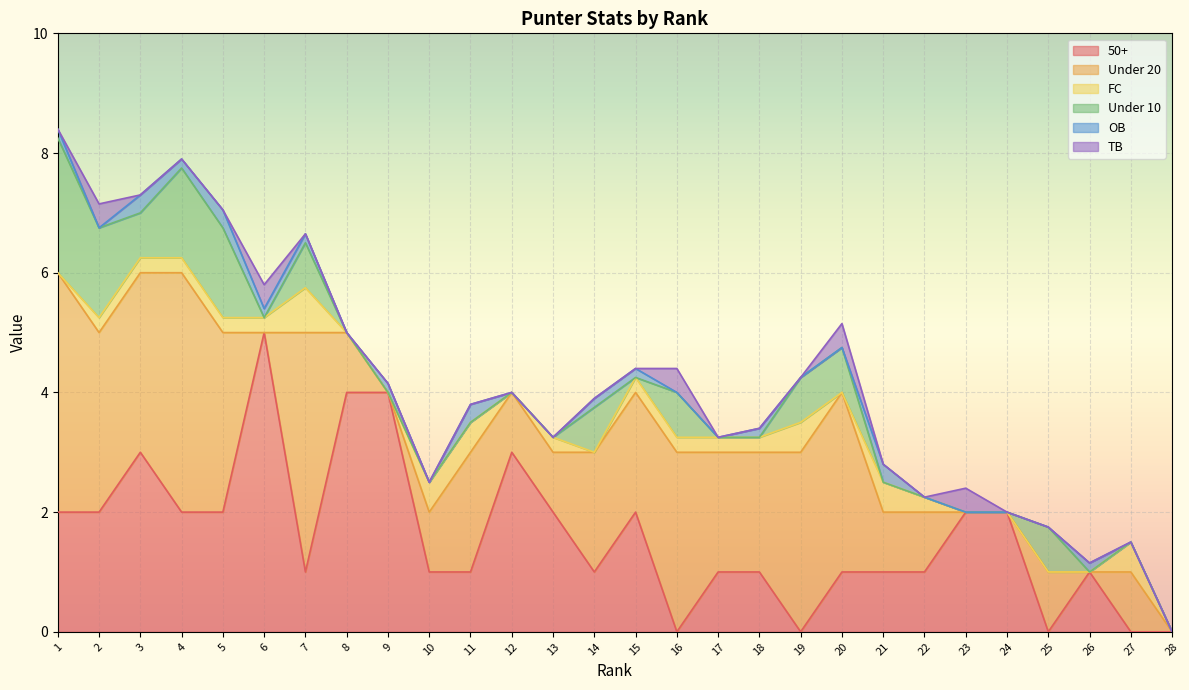

True or false: 50+ has a value of 2.0 at 24.

True